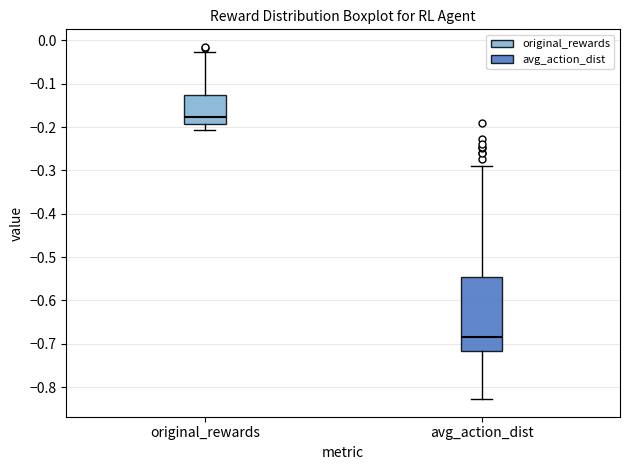

Reading left to right, transcribe this box plot: for each box, give where its median line is, the range the box spans, and where its two whiskers end, as read against the y-axis. The values are not printed on the chart, so give them approximately, as read against the axis.

original_rewards: median -0.18, box -0.19 to -0.13, whiskers -0.21 to -0.03
avg_action_dist: median -0.68, box -0.72 to -0.55, whiskers -0.83 to -0.29